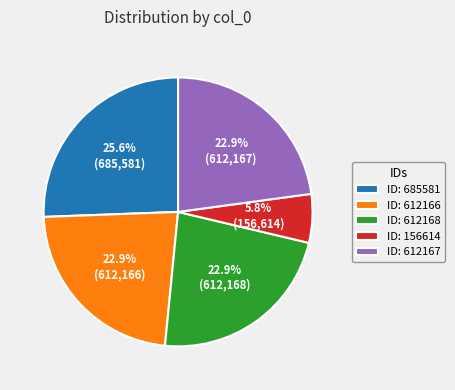

Do ID: 156614 and ID: 612168 together represent more than half of the pie?

No